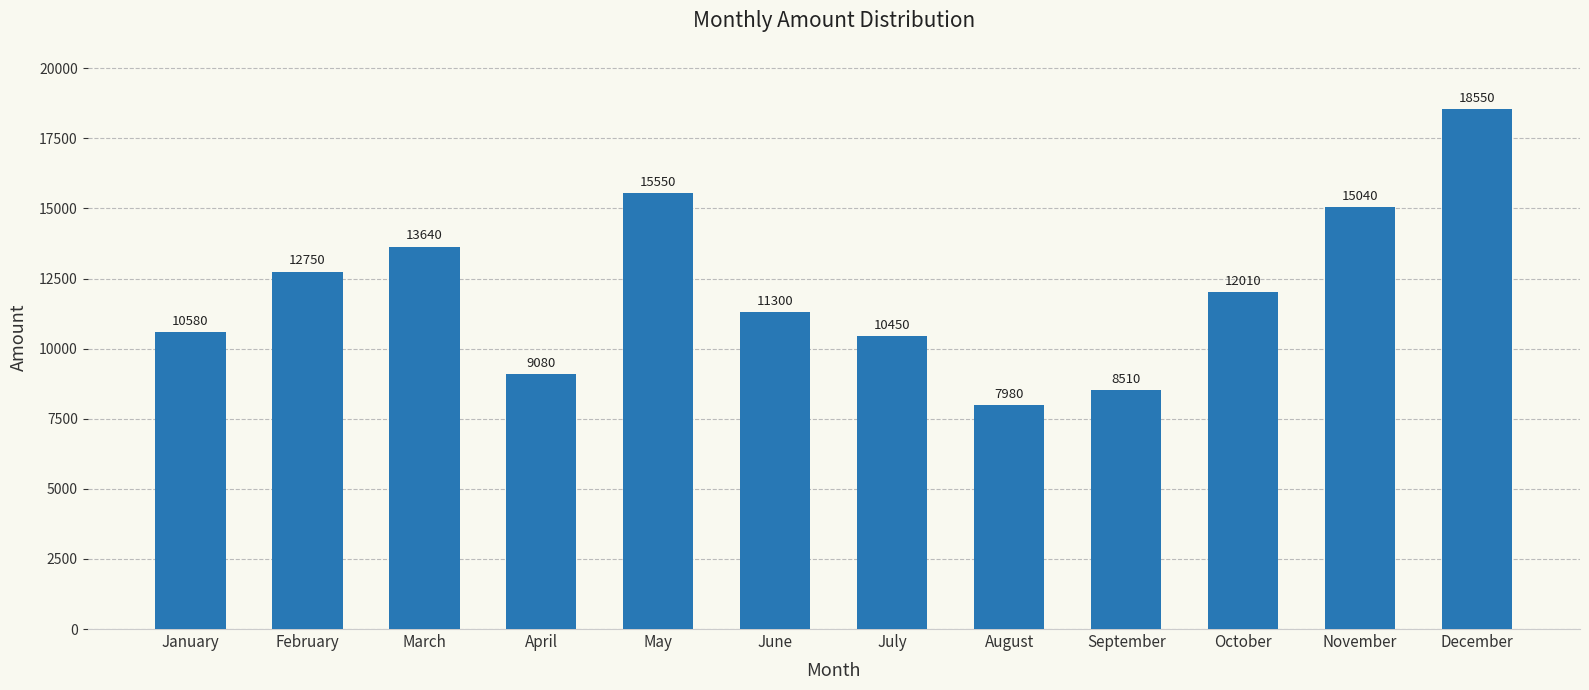

What is the difference between the maximum and second lowest values?

10040